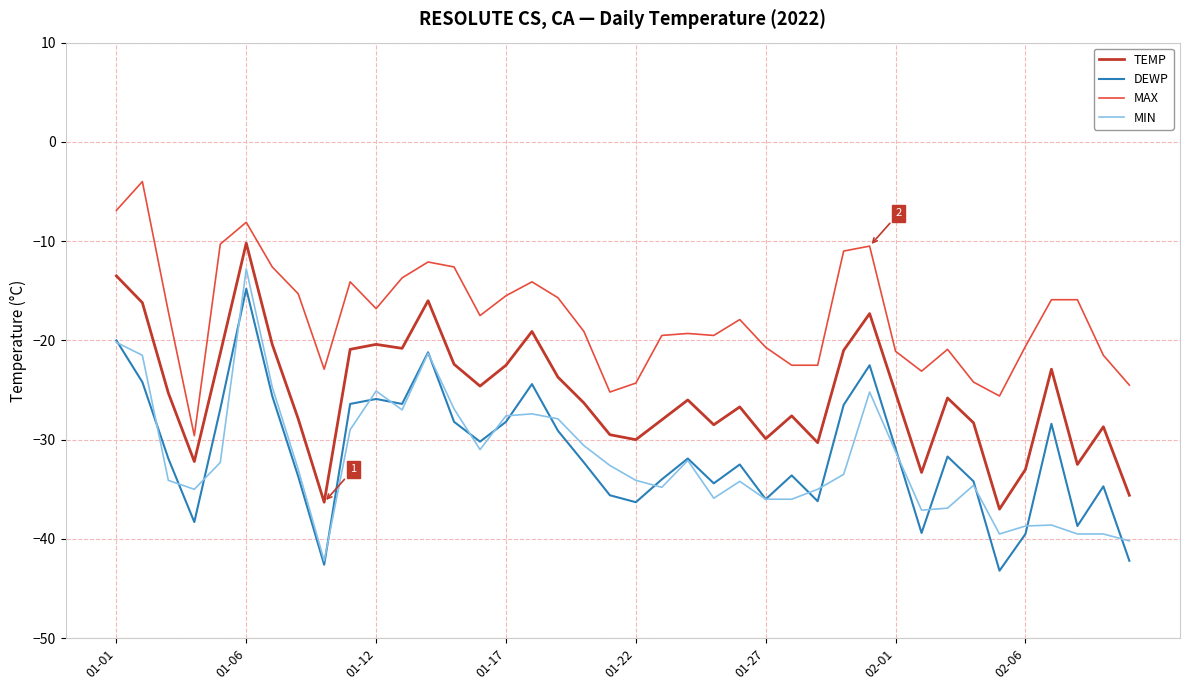

What is the smallest value displayed?

-43.2